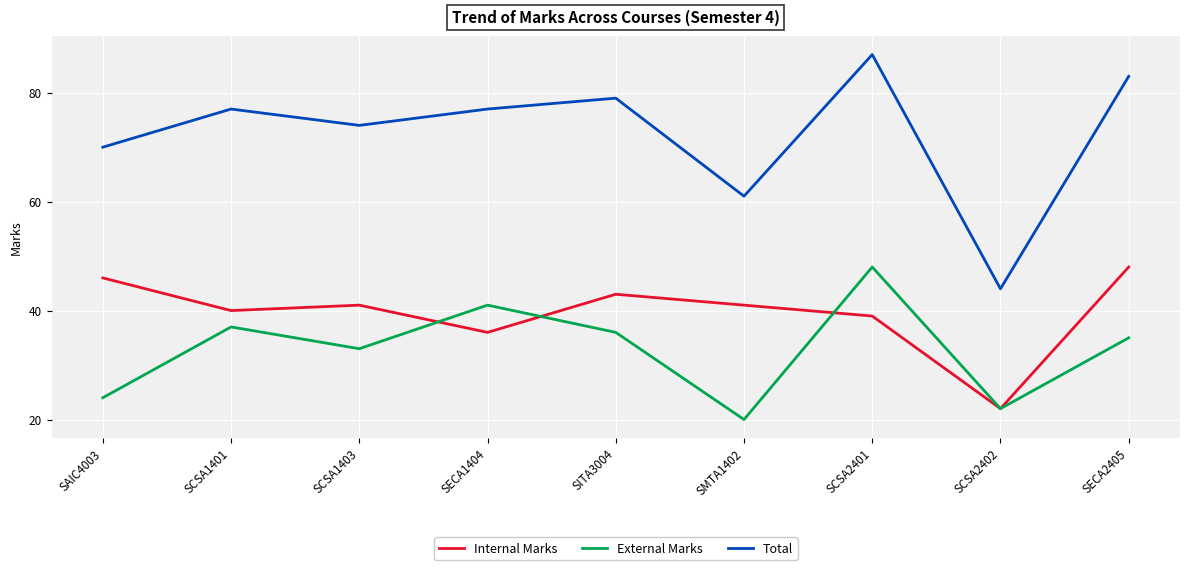

Which series has the largest total across all categories?

Total